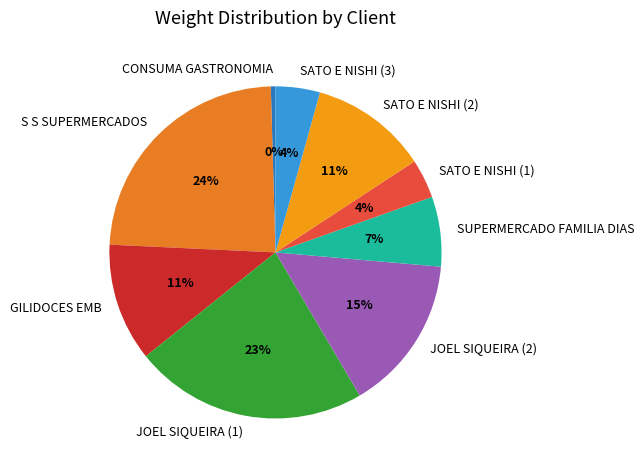

To the nearest percent, what portion does JOEL SIQUEIRA (1) represent?

23%